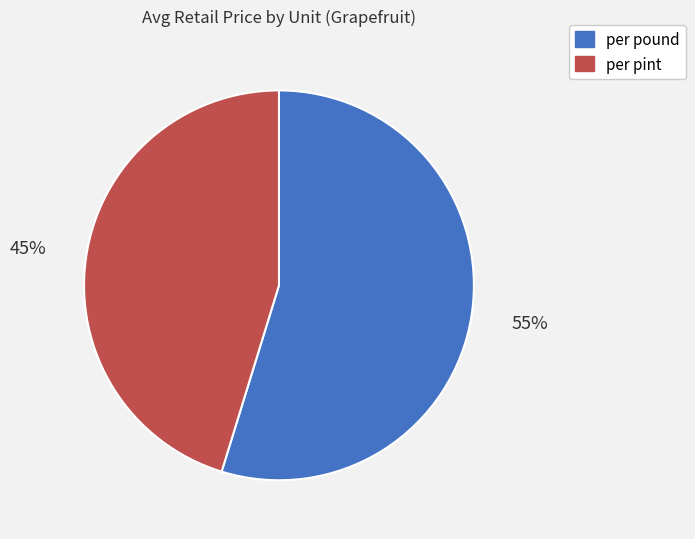

Does per pint account for over 50% of the chart?

No